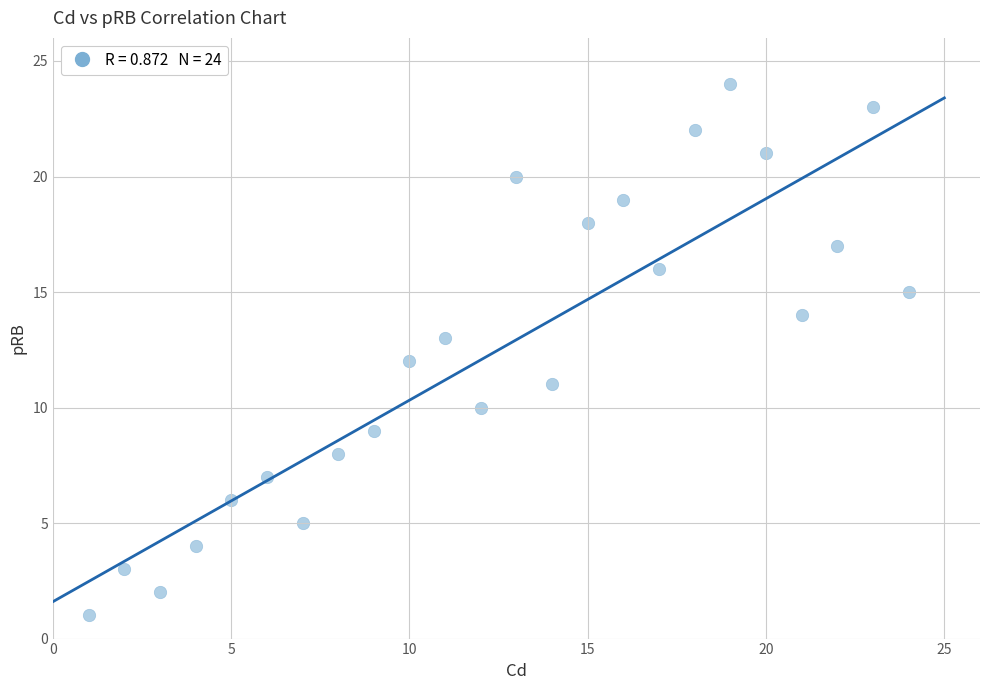

What is the range of Y values (max minus min)?

23